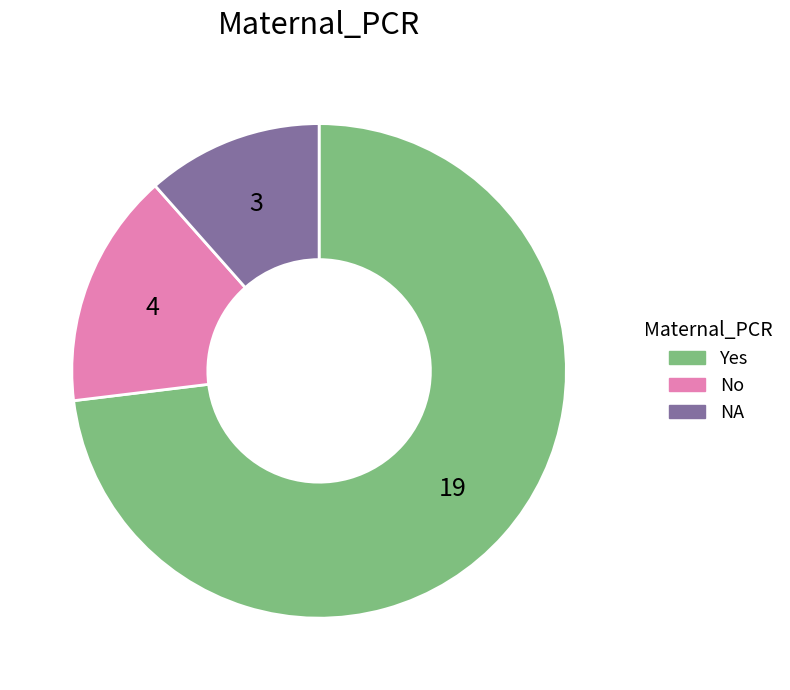

Approximately how many times larger is the value at Yes compared to NA?

6.3